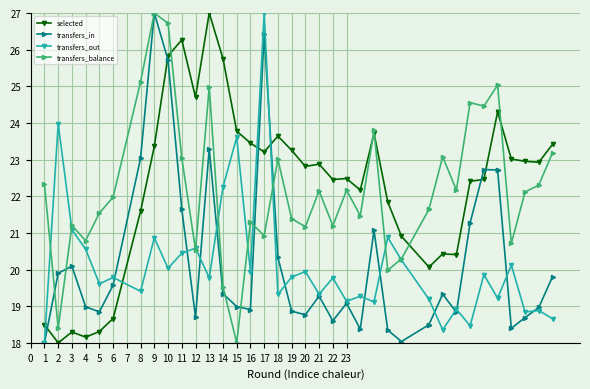

What is the lowest value of the transfers_in series?

18.0